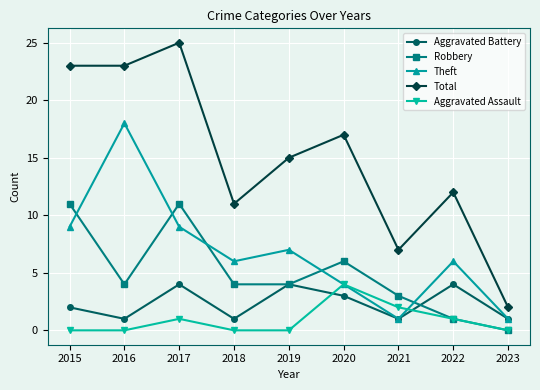

At which category does Theft reach its first local peak?

2016